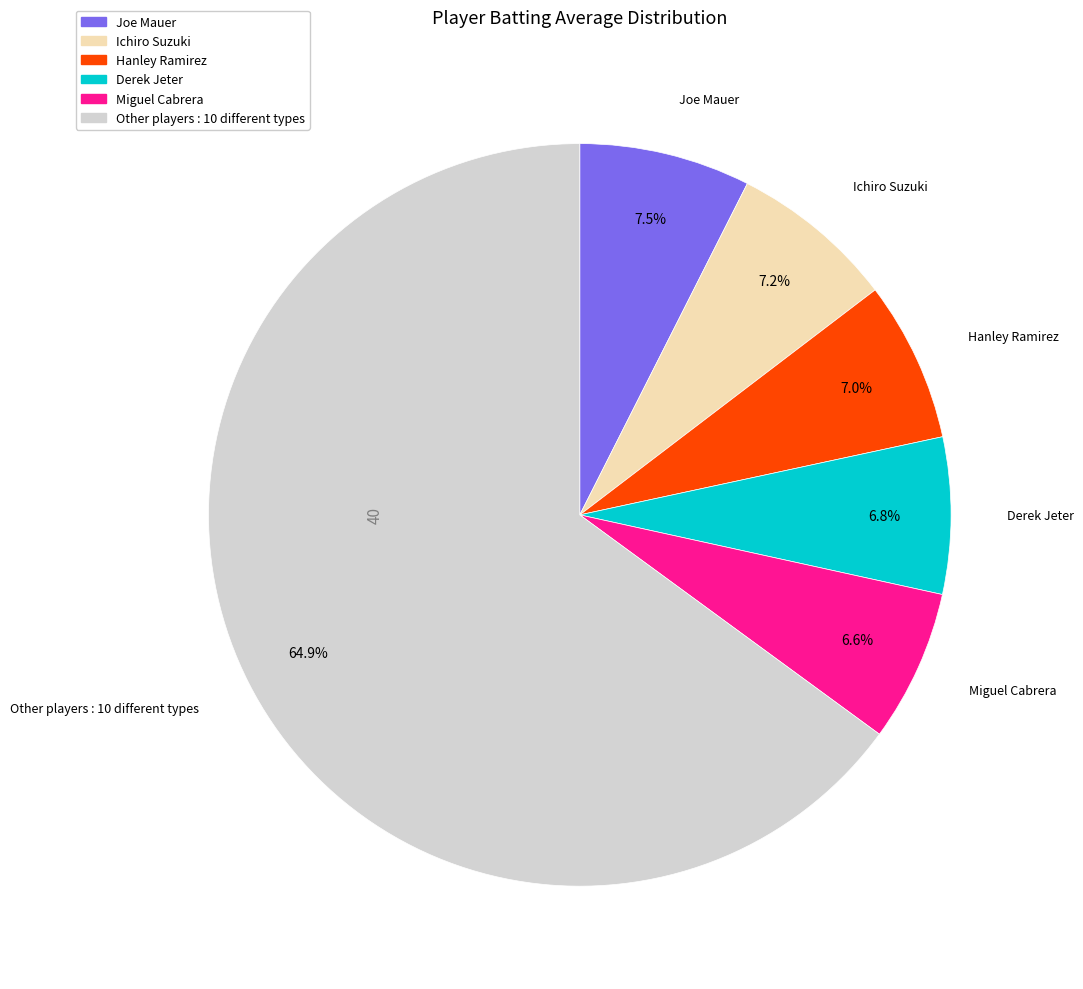

Is there any slice that represents more than half of the pie?

Yes